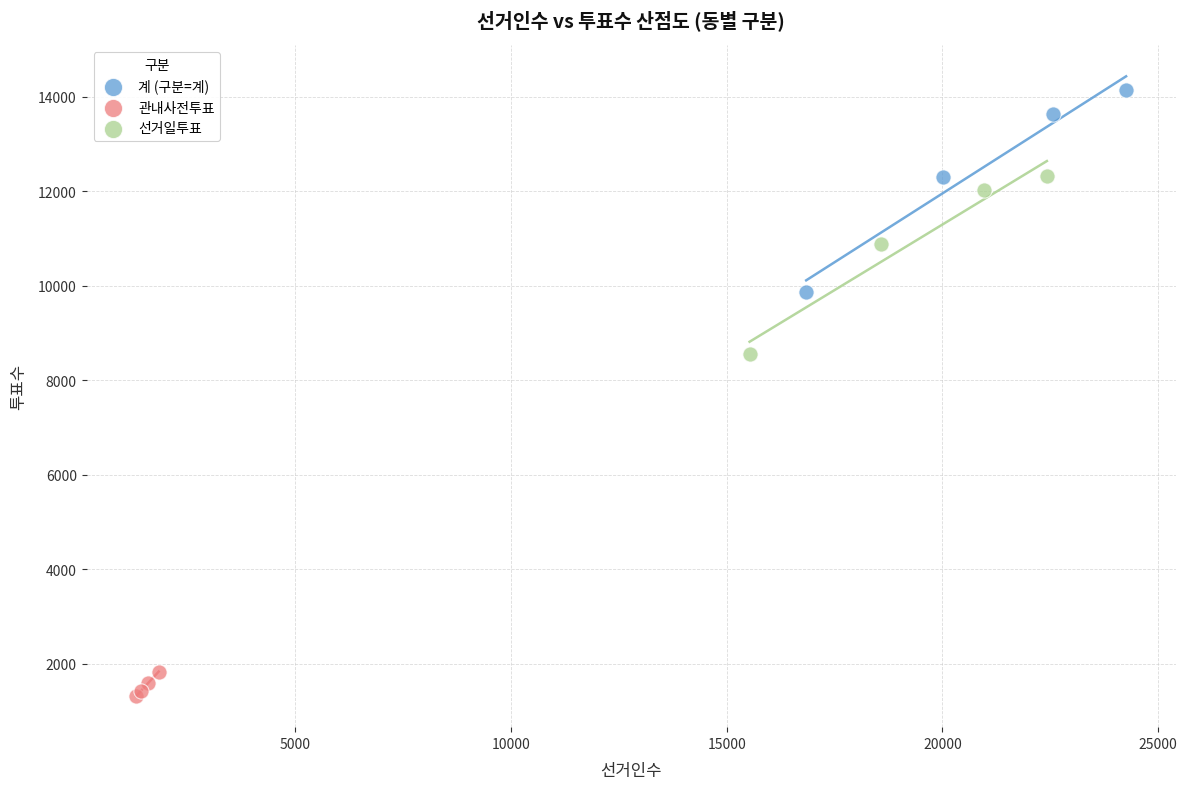

What are all the series names shown in the legend?

계 (구분=계), 관내사전투표, 선거일투표